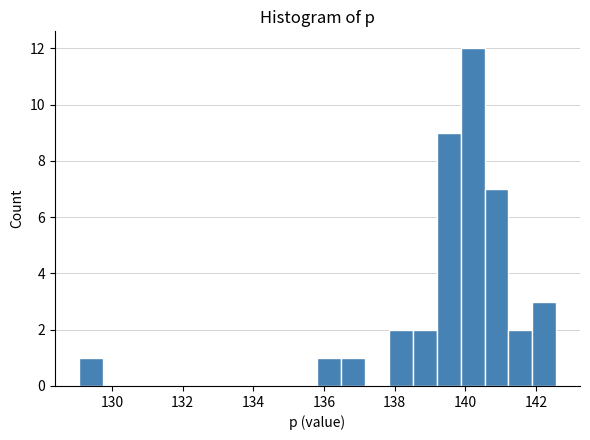

Read against the x-axis, roughly where is the centre of the tallest bar?

140.2